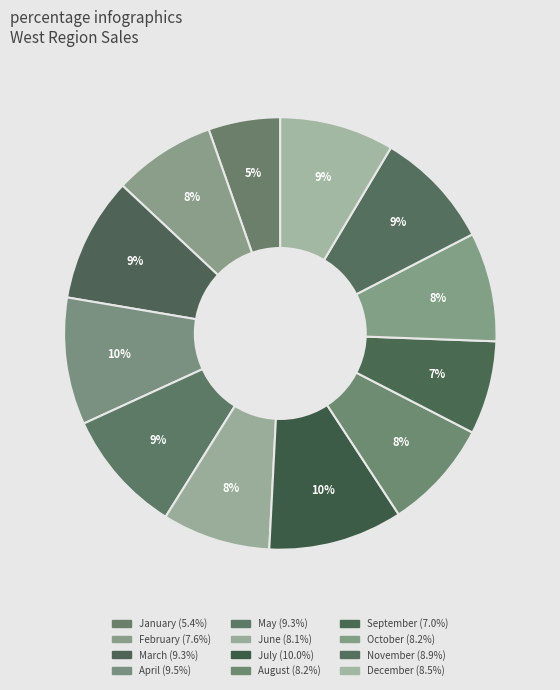

Does August represent more than half of the total?

No